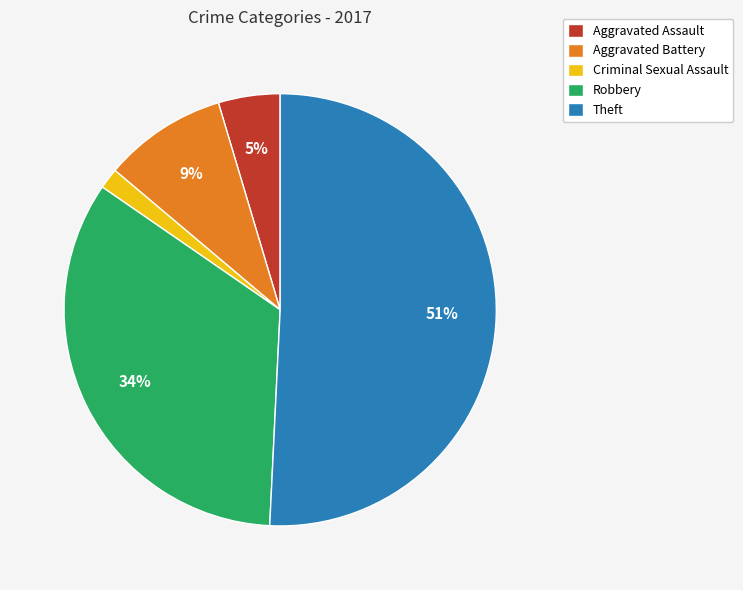

True or false: Robbery accounts for 34% of the total.

True